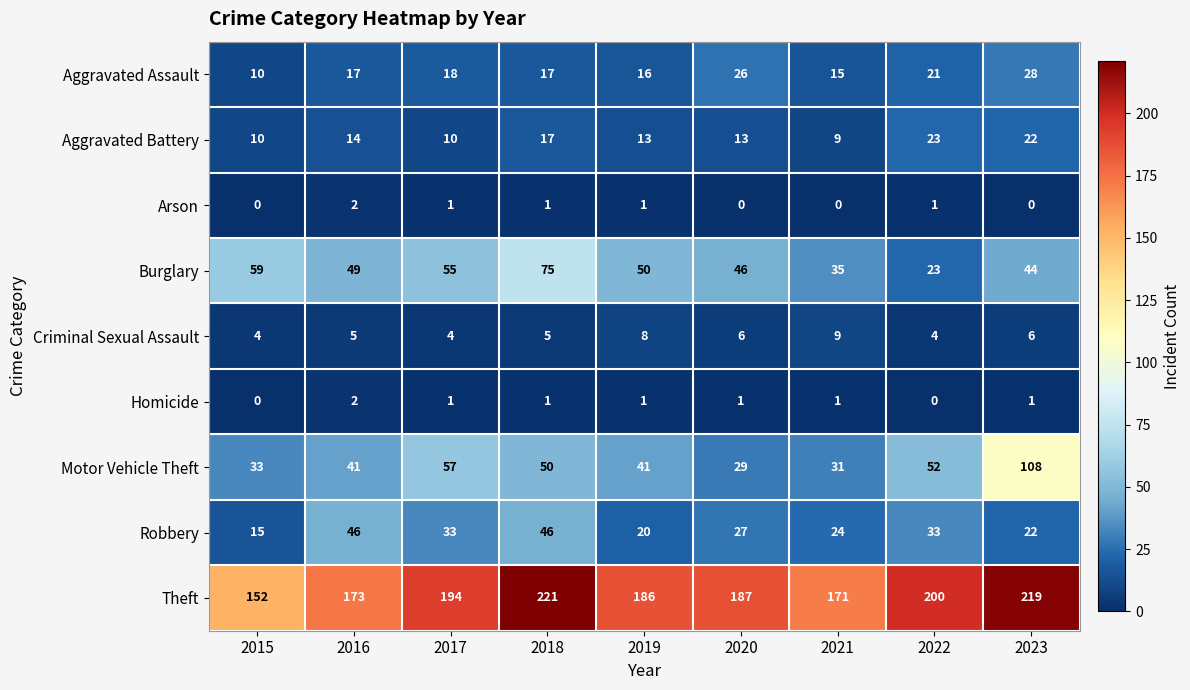

What is the sum of all Aggravated Assault values?

168